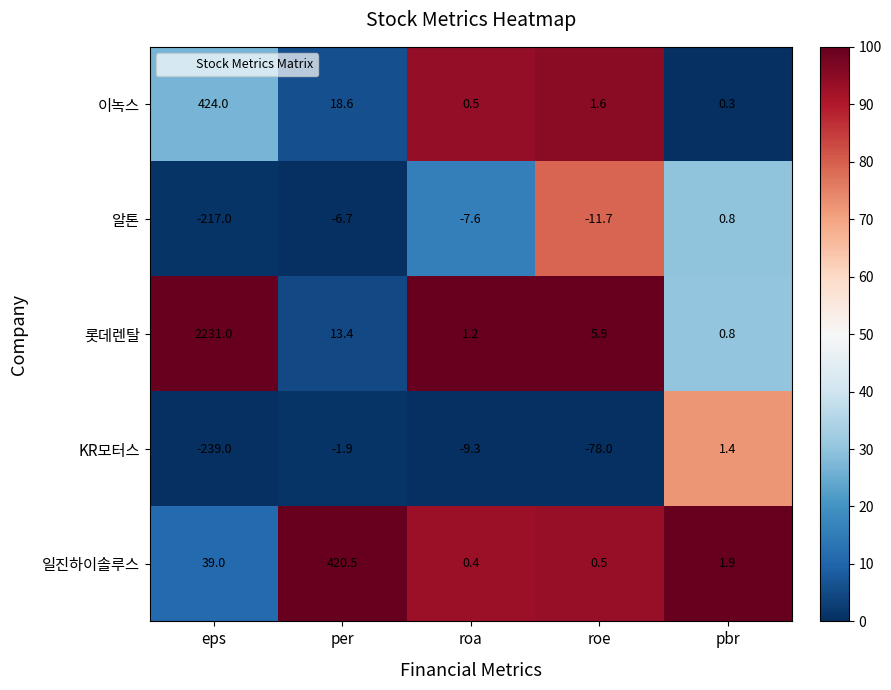

Which label corresponds to the smallest value in the chart?

eps